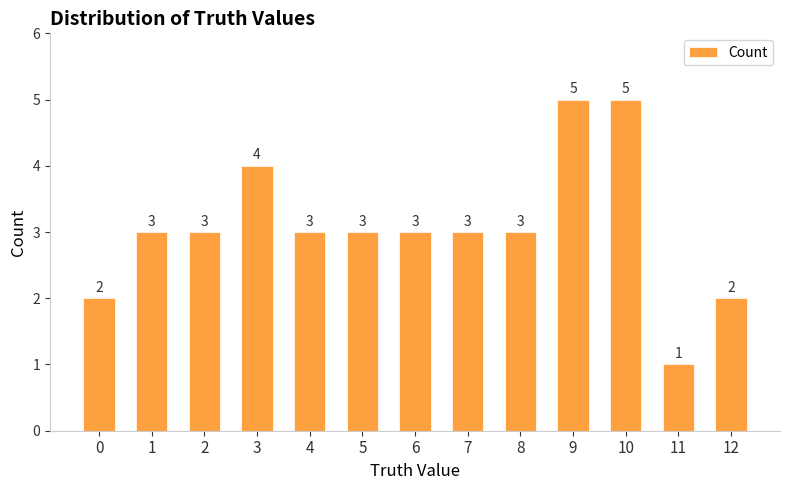

What is the value of the 4th bar from the left?

4